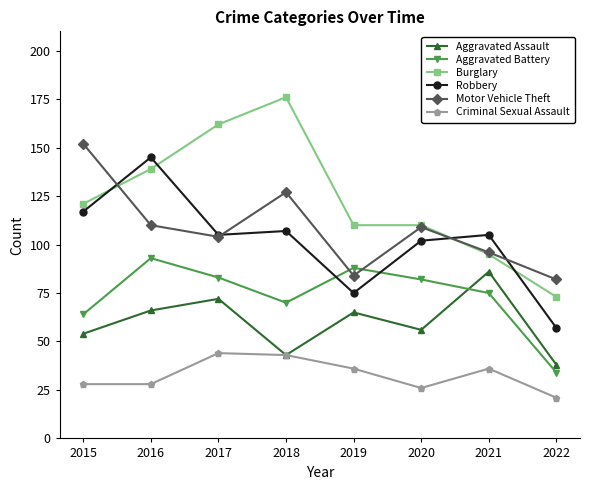

The value of Burglary at 2015 is 28. True or false?

False